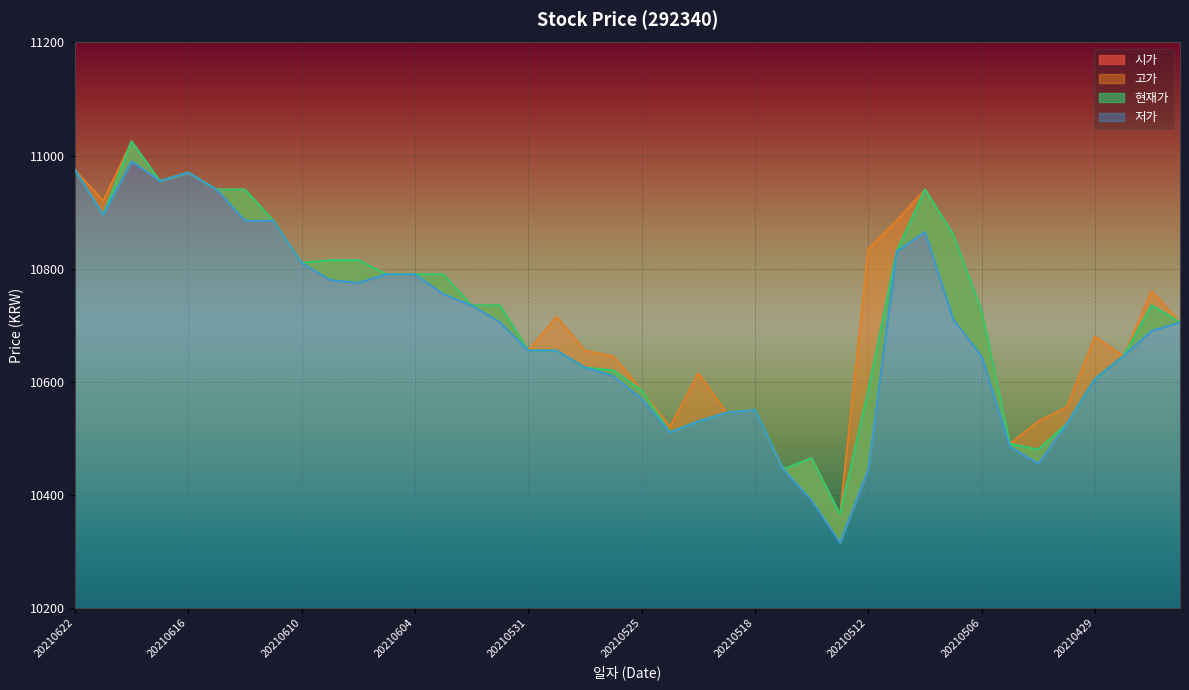

The value of 고가 at 20210618 is 11025. True or false?

True